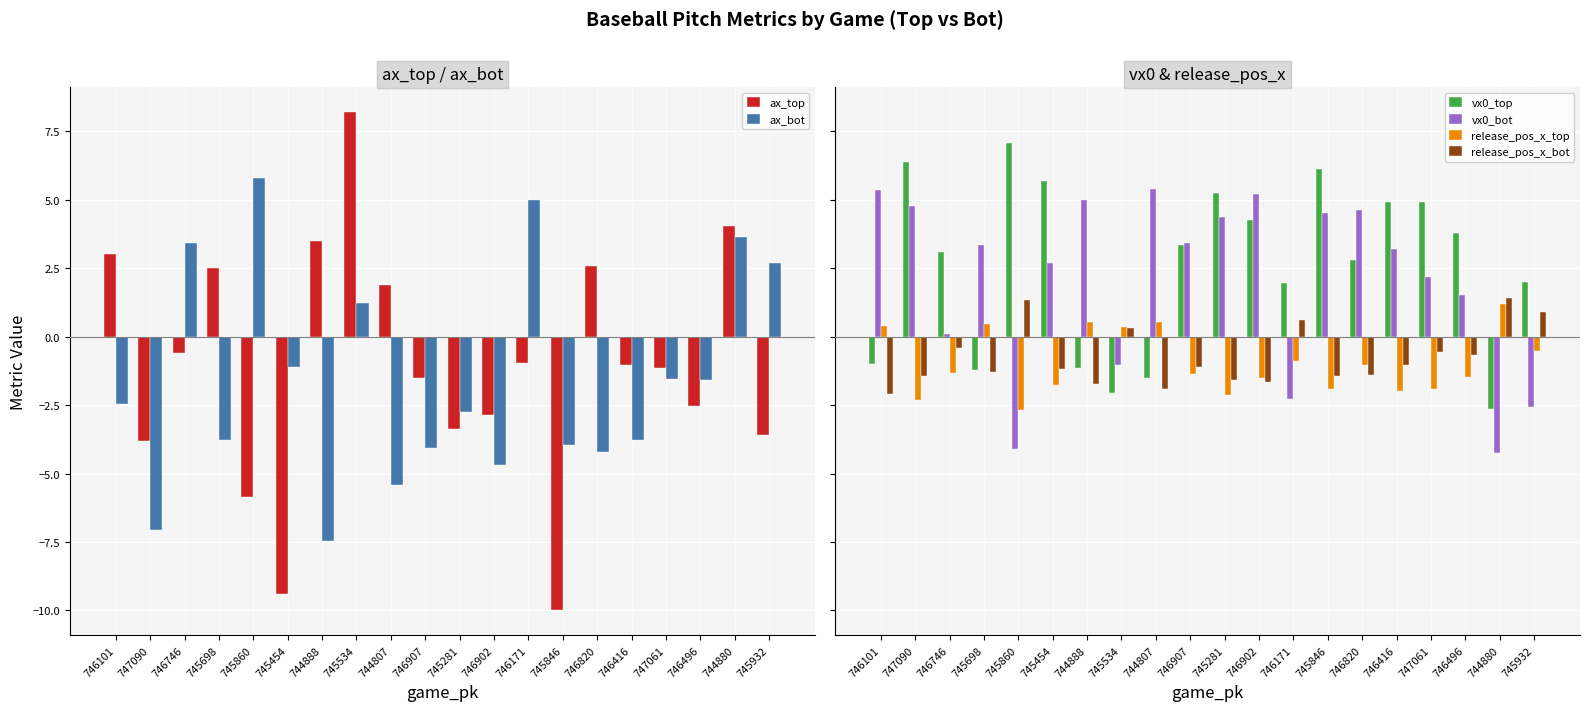

What is the sum of the release_pos_x_top values at 745534 and 746101?

0.8